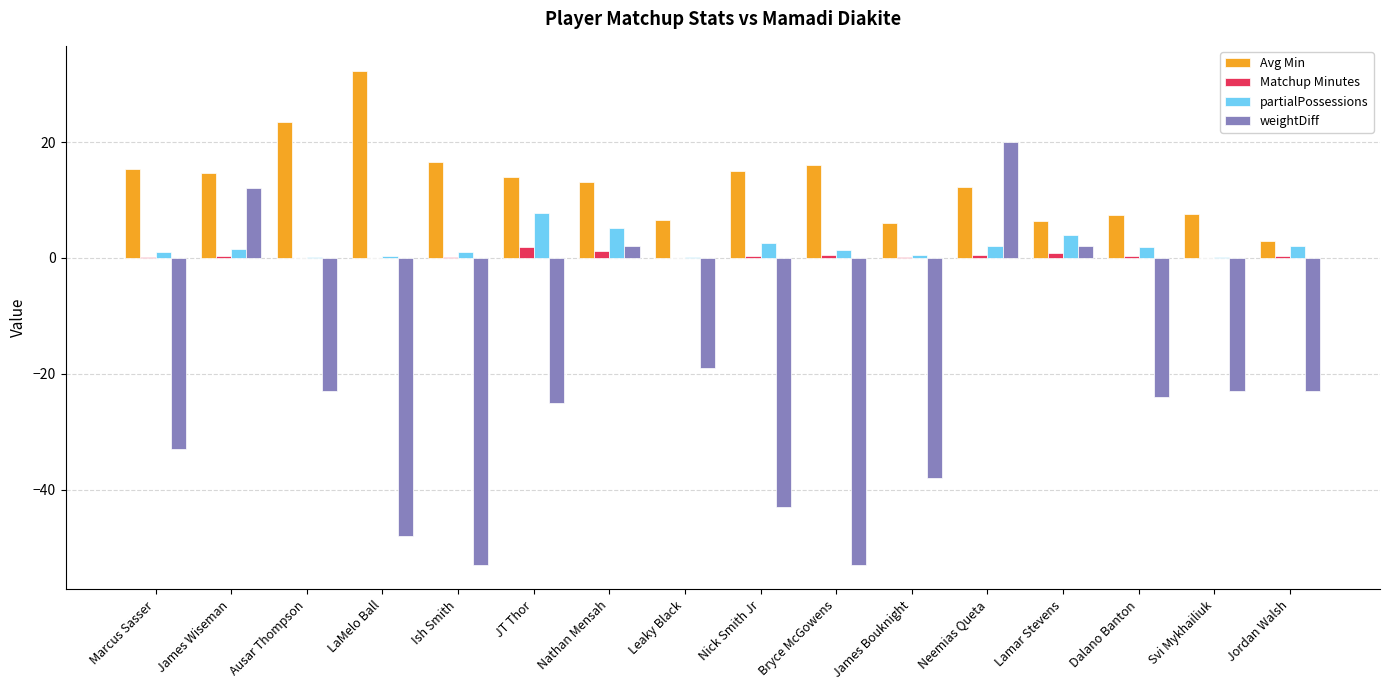

What is the sum of all partialPossessions values?

31.8